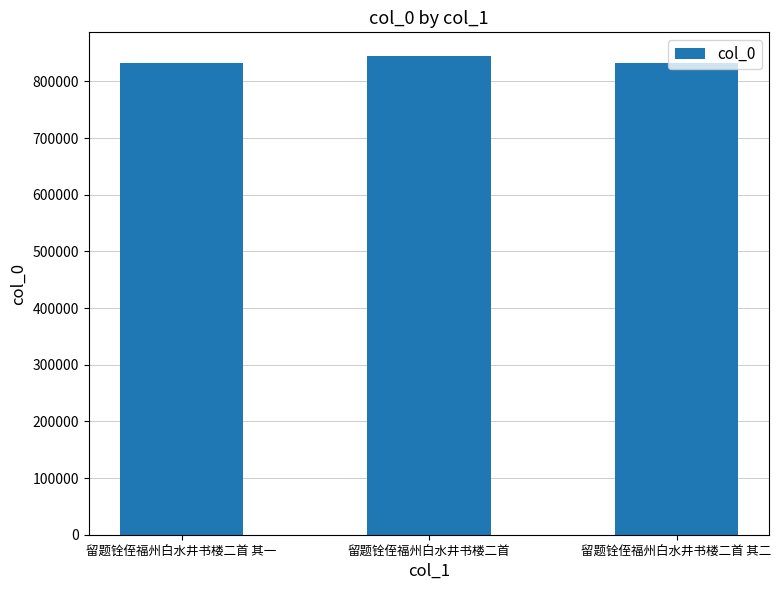

What is the sum of the values at 留题铨侄福州白水井书楼二首 其一 and 留题铨侄福州白水井书楼二首?

1675756